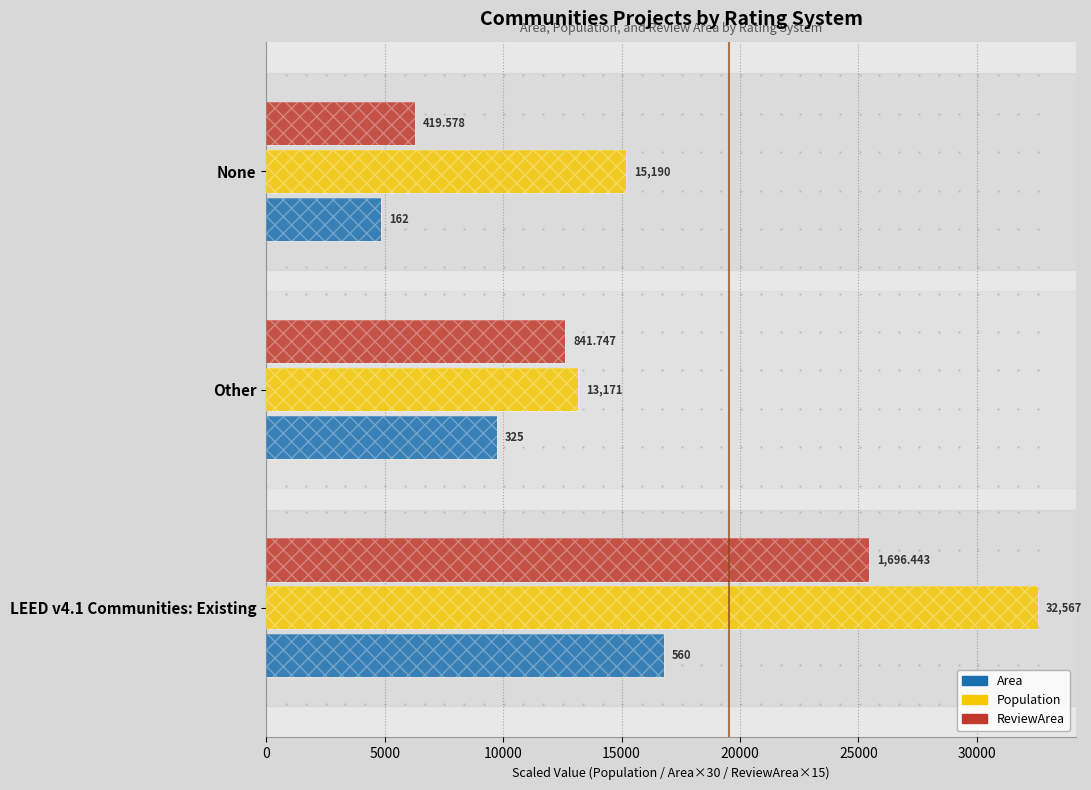

The value of ReviewArea at Other is 21705.4. True or false?

False